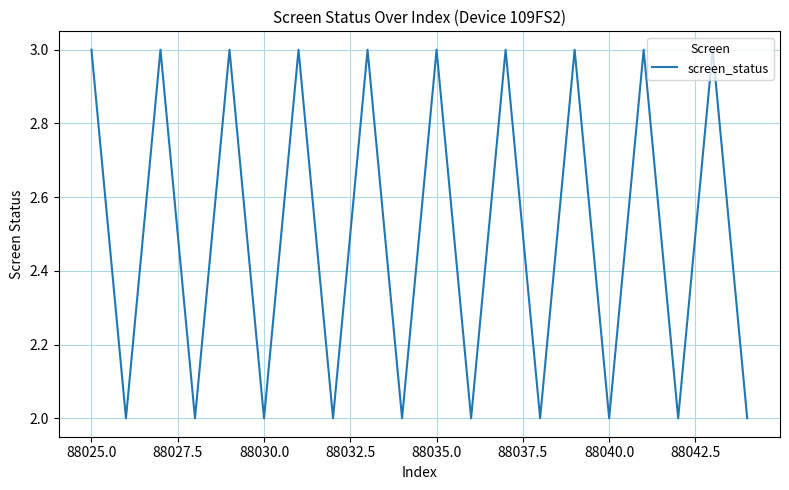

Count the values in the range 2 to 3.

20